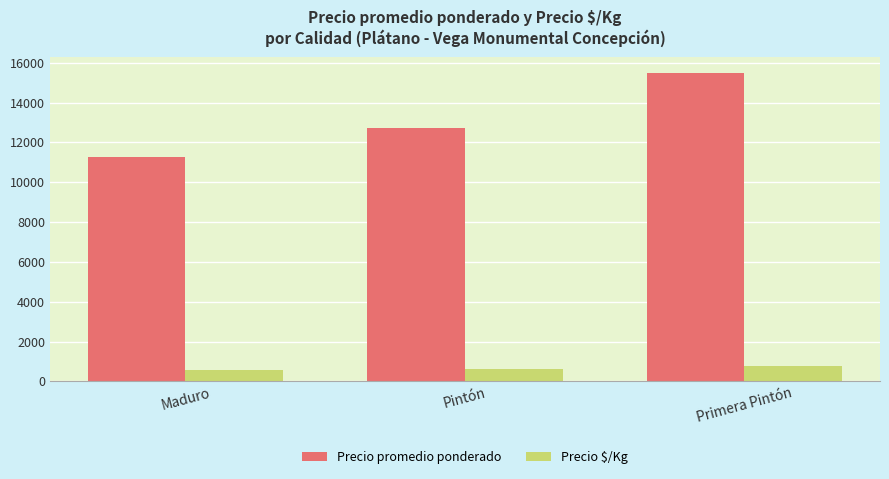

Count the number of categories in the chart.

3